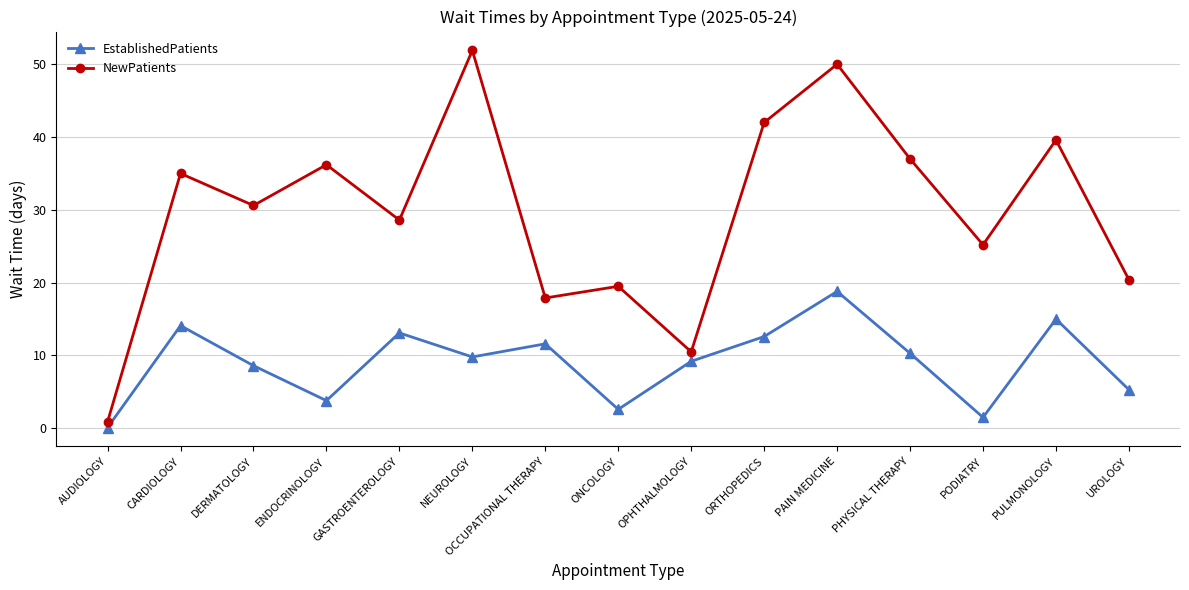

What position from the right is NEUROLOGY?

10